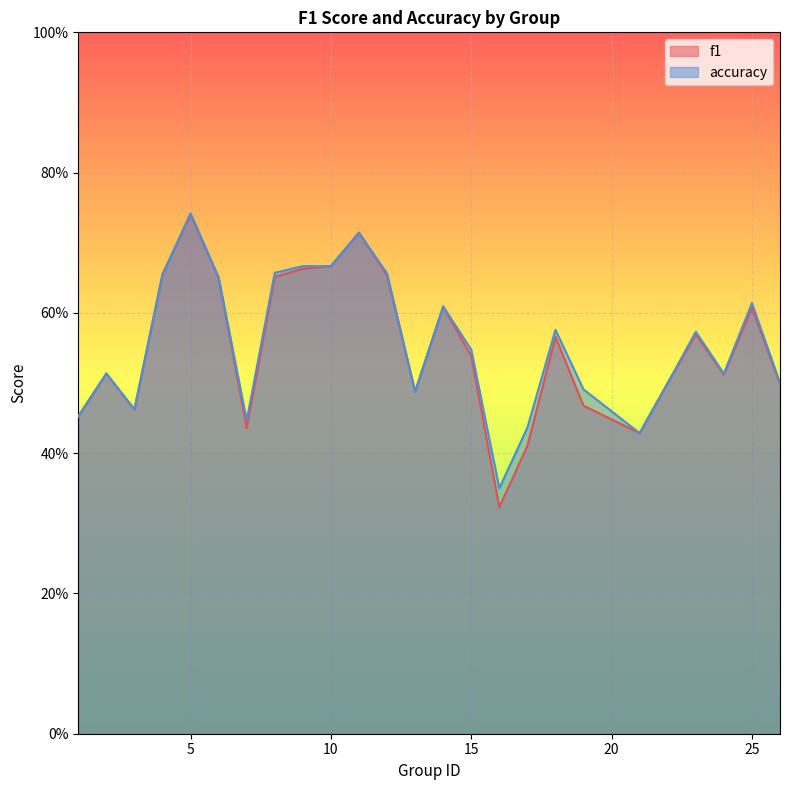

Reading left to right, what are all the values shown in this chart?

f1: 0.5	0.5	0.5	0.7	0.7	0.6	0.4	0.7	0.7	0.7	0.7	0.7	0.5	0.6	0.5	0.3	0.4	0.6	0.5	0.4	0.5	0.6	0.5	0.6	0.5
accuracy: 0.5	0.5	0.5	0.7	0.7	0.7	0.4	0.7	0.7	0.7	0.7	0.7	0.5	0.6	0.5	0.3	0.4	0.6	0.5	0.4	0.5	0.6	0.5	0.6	0.5